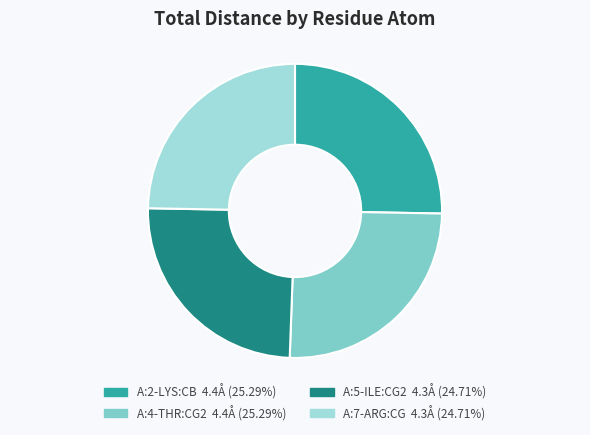

True or false: A:5-ILE:CG2 accounts for 25% of the total.

True